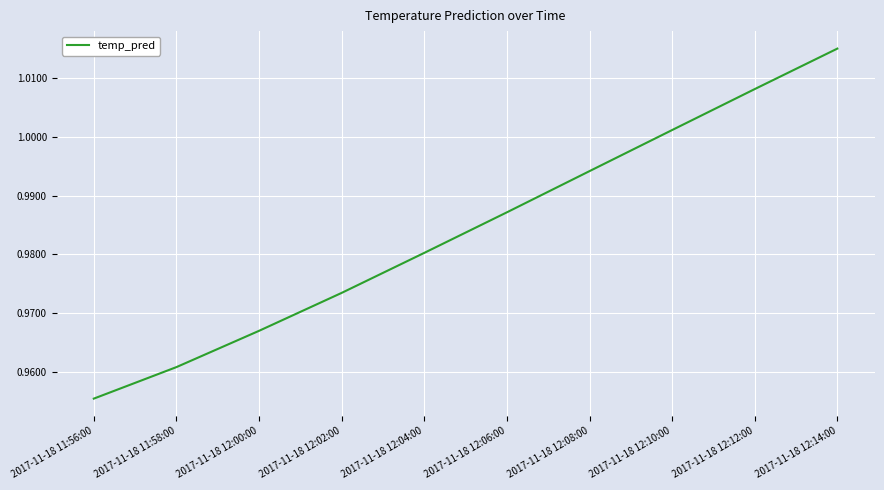

Which category has the lowest value across all series?

2017-11-18 11:56:00